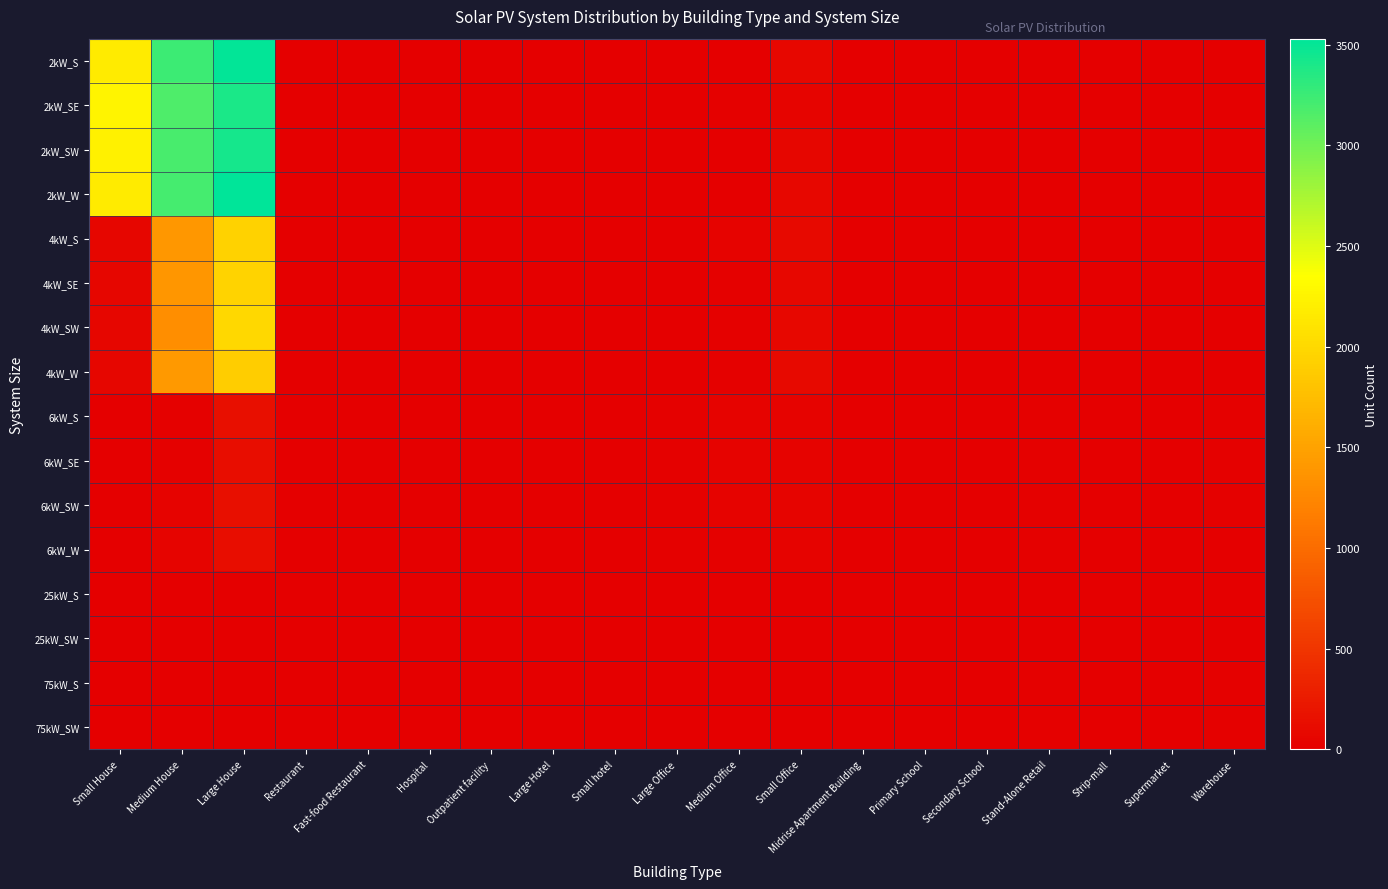

How many categories are shown in the chart?

19